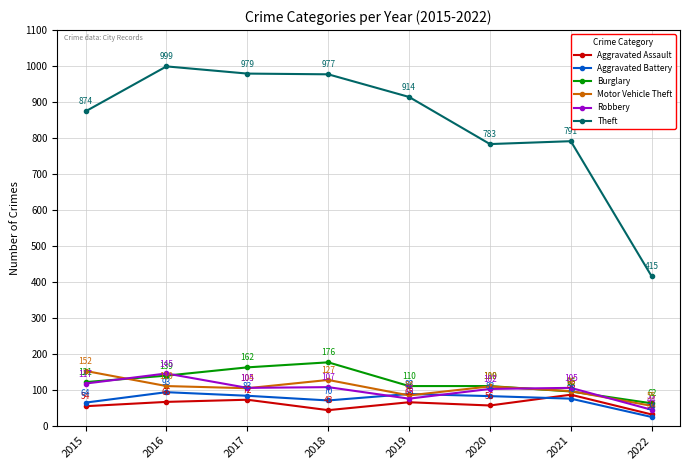

What is the lowest value of the Aggravated Battery series?

24